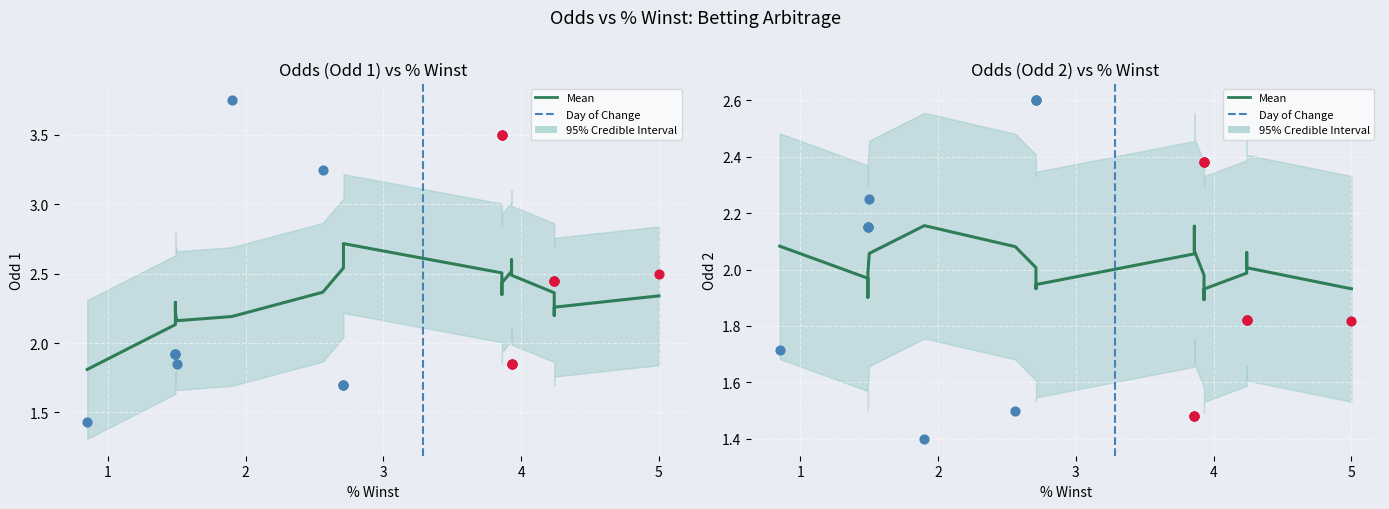

At how many categories does at least one series exceed 3?

5